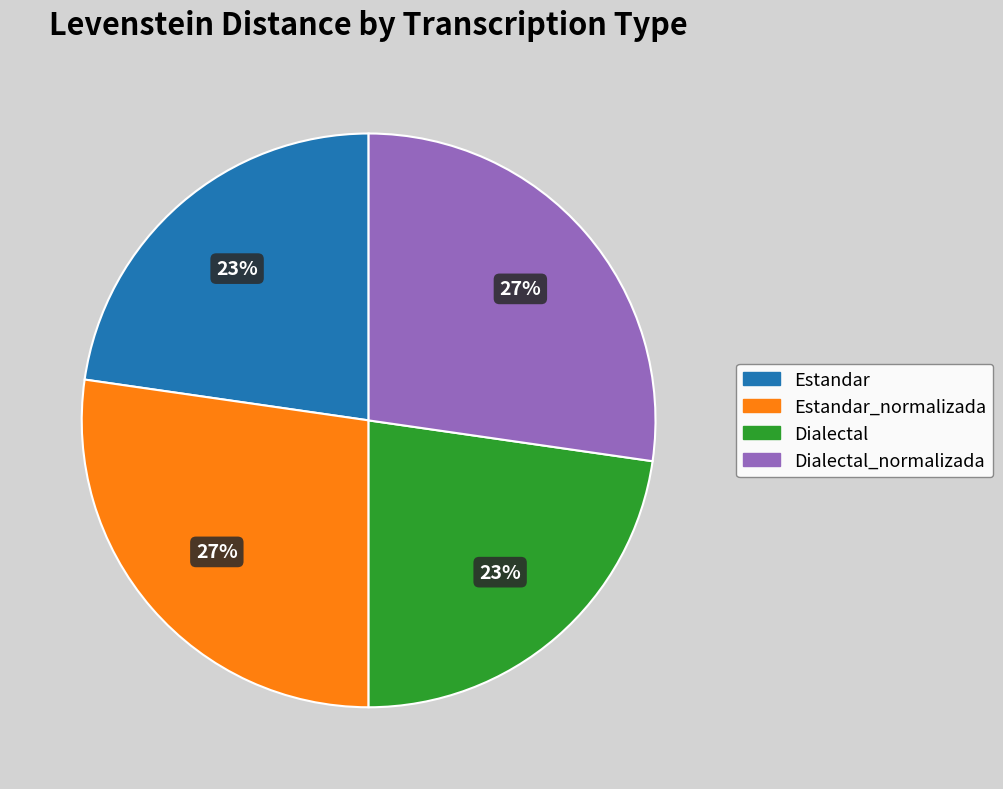

To the nearest percent, what is the average slice percentage?

25%